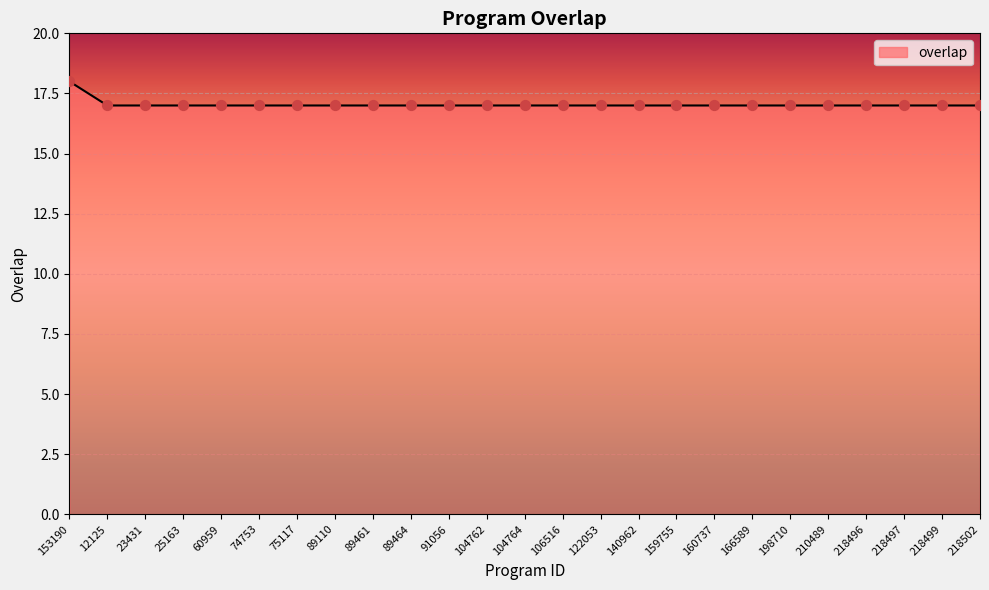

What is the ratio of the value at 106516 to the value at 89461?

1.0